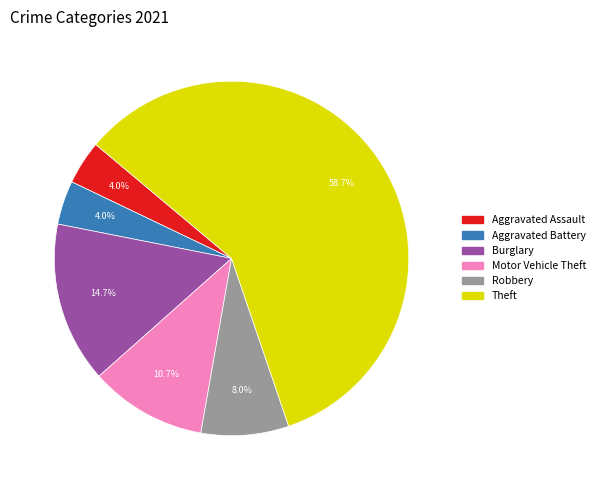

How many segments does this pie chart have?

6